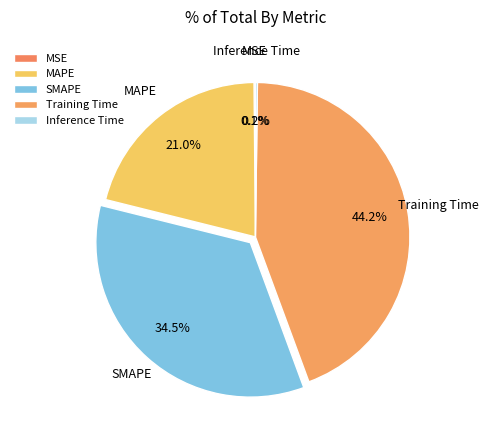

Combined, what portion of the pie is Training Time and SMAPE?

78.7%